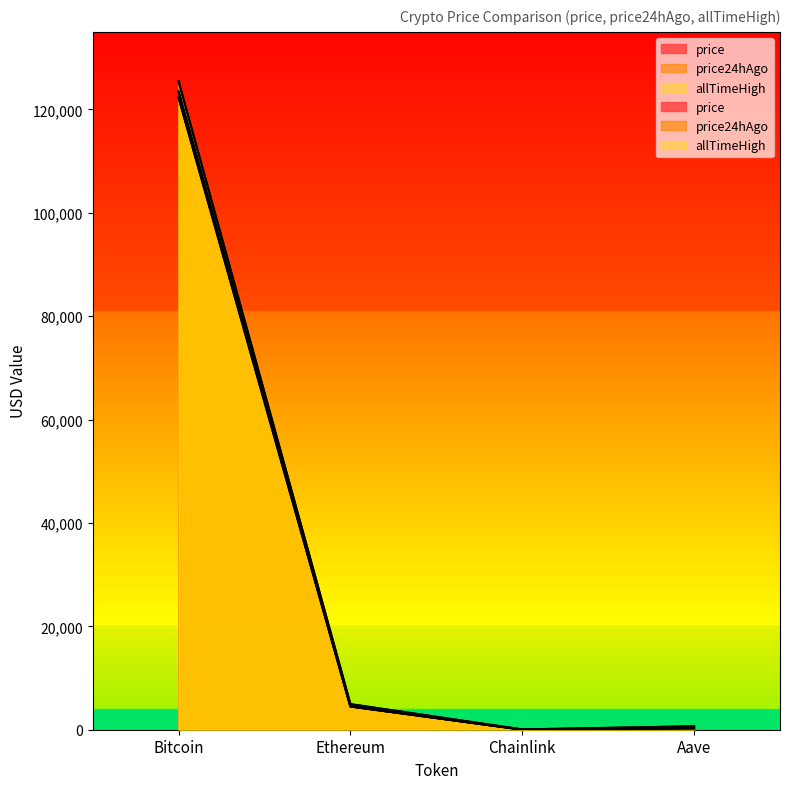

At which label does price first exceed 4517?

Bitcoin